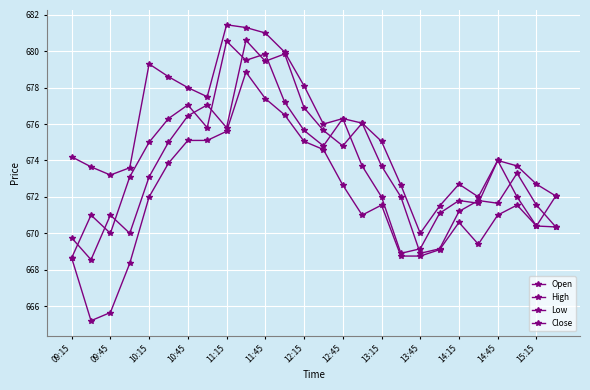

At which label does Low first exceed 671?

10:15